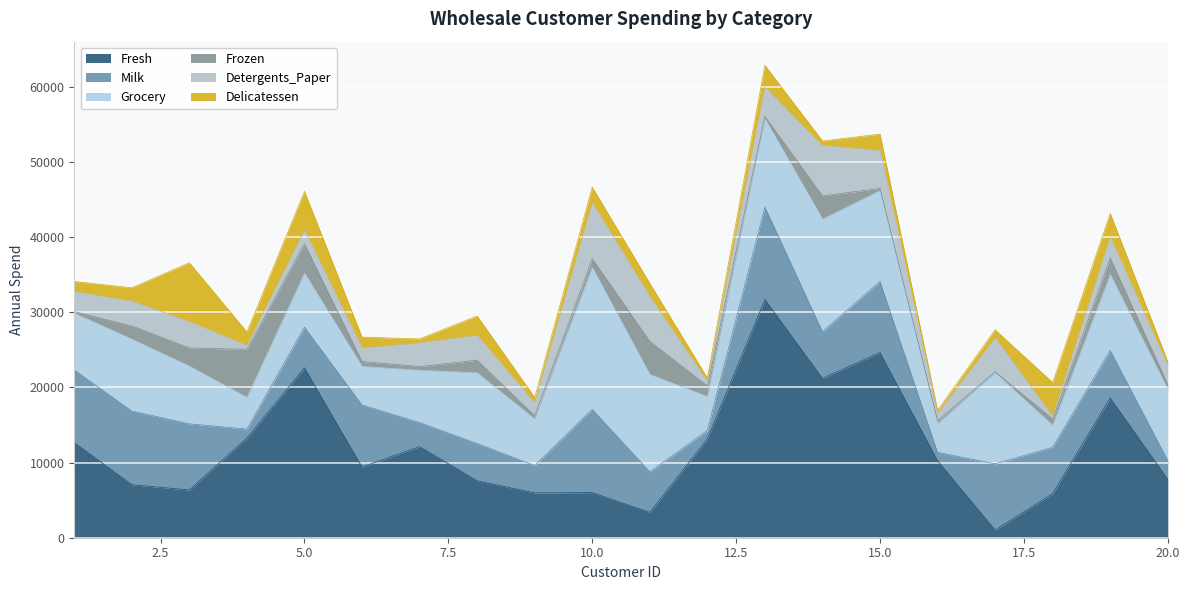

Reading left to right, transcribe all the data shown in this chart.

Fresh: 1=12669	2=7057	3=6353	4=13265	5=22615	6=9413	7=12126	8=7579	9=5963	10=6006	11=3366	12=13146	13=31714	14=21217	15=24653	16=10253	17=1020	18=5876	19=18601	20=7780
Milk: 1=9656	2=9810	3=8808	4=1196	5=5410	6=8259	7=3199	8=4956	9=3648	10=11093	11=5403	12=1124	13=12319	14=6208	15=9465	16=1114	17=8816	18=6157	19=6327	20=2495
Grocery: 1=7561	2=9568	3=7684	4=4221	5=7198	6=5126	7=6975	8=9426	9=6192	10=18881	11=12974	12=4523	13=11757	14=14982	15=12091	16=3821	17=12121	18=2933	19=10099	20=9464
Frozen: 1=214	2=1762	3=2405	4=6404	5=3915	6=666	7=480	8=1669	9=425	10=1159	11=4400	12=1420	13=287	14=3095	15=294	16=397	17=134	18=839	19=2205	20=669
Detergents_Paper: 1=2674	2=3293	3=3516	4=507	5=1777	6=1795	7=3140	8=3321	9=1716	10=7425	11=5977	12=549	13=3881	14=6707	15=5058	16=964	17=4508	18=370	19=2767	20=2518
Delicatessen: 1=1338	2=1776	3=7844	4=1788	5=5185	6=1451	7=545	8=2566	9=750	10=2098	11=1744	12=497	13=2931	14=602	15=2168	16=412	17=1080	18=4478	19=3181	20=501